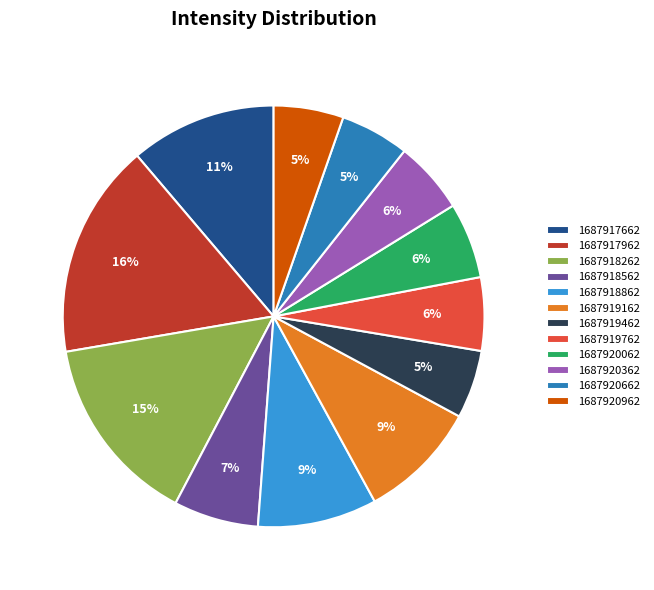

To the nearest percent, what percentage of the pie is 1687920662?

5%